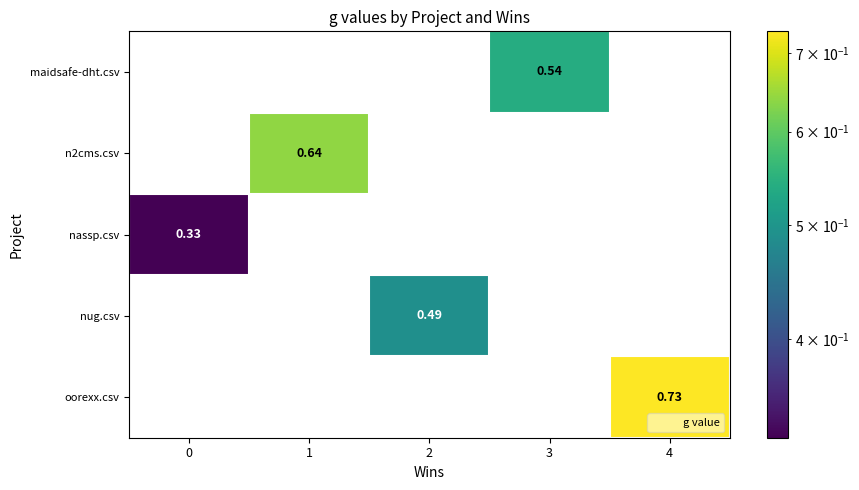

Which series changed the most between 0 and 3?

maidsafe-dht.csv